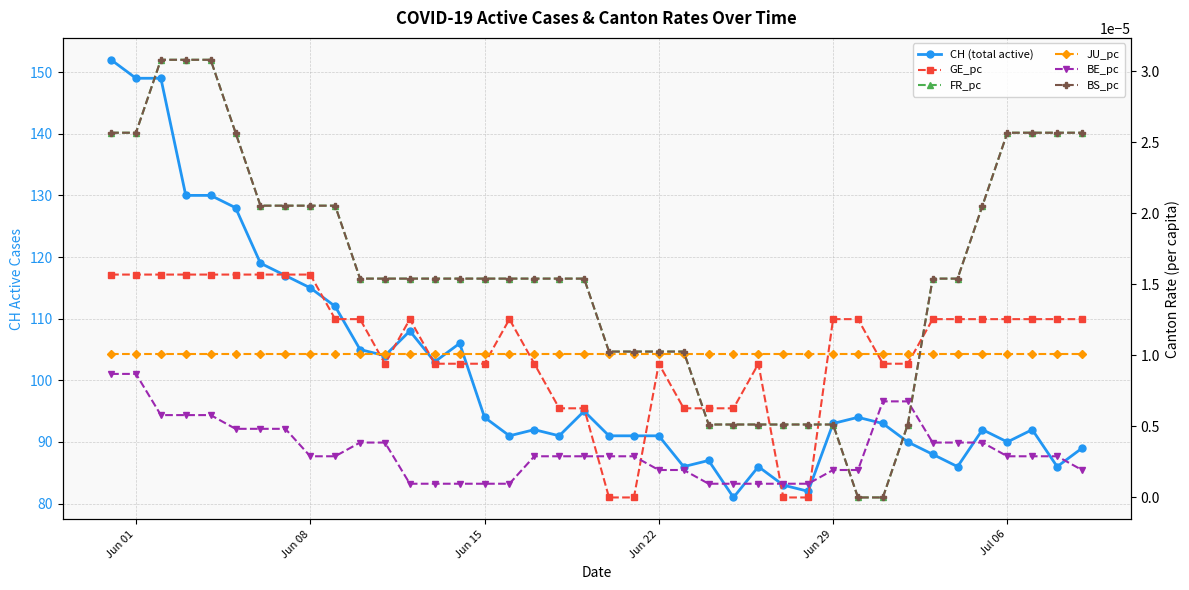

The value of FR_pc at 7 is 0.0. True or false?

False